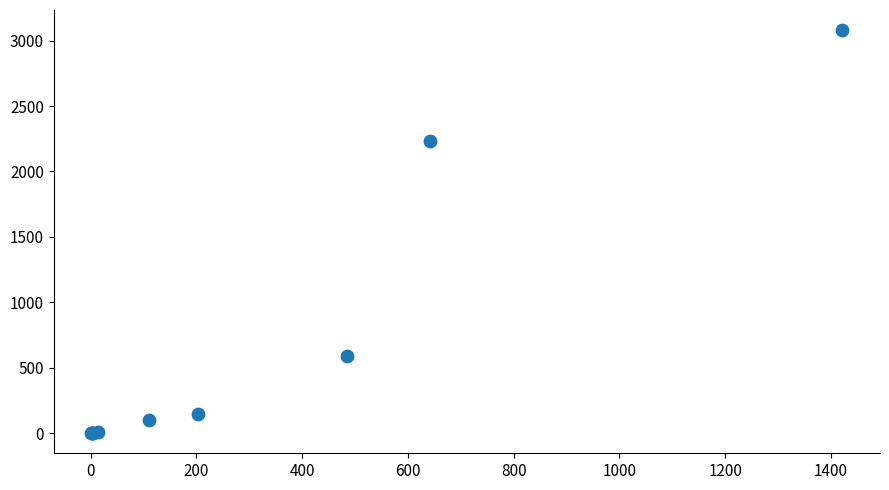

What Y value in the scatter plot is closest to 1540?

2230